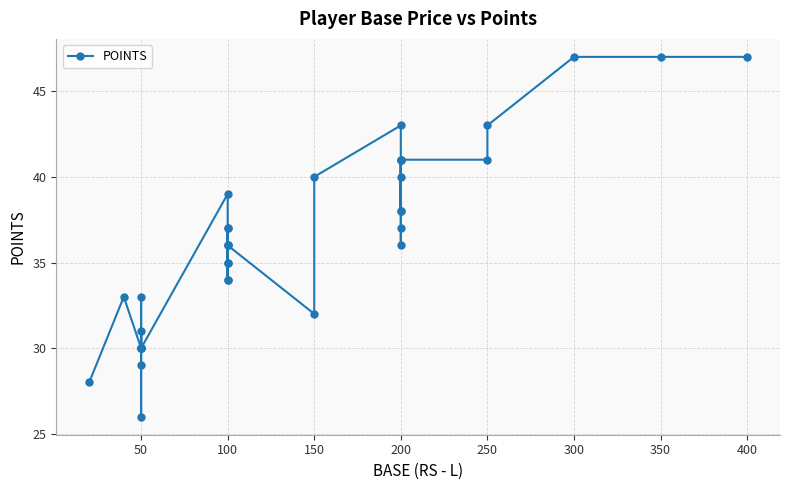

What is the greatest value displayed?

47